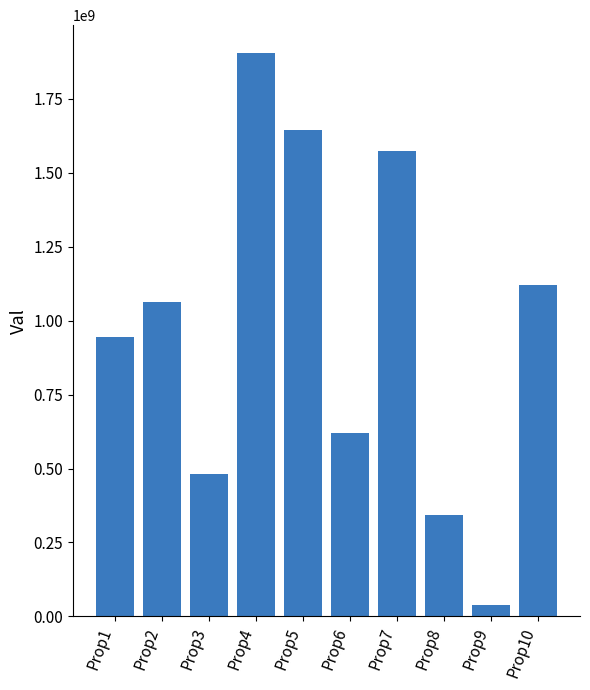

Is it true that the value at Prop8 is 342991590?

True